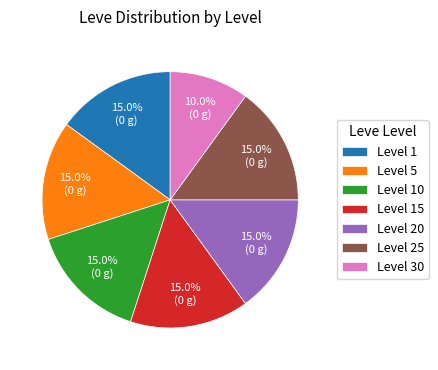

Is there any slice that represents more than half of the pie?

No